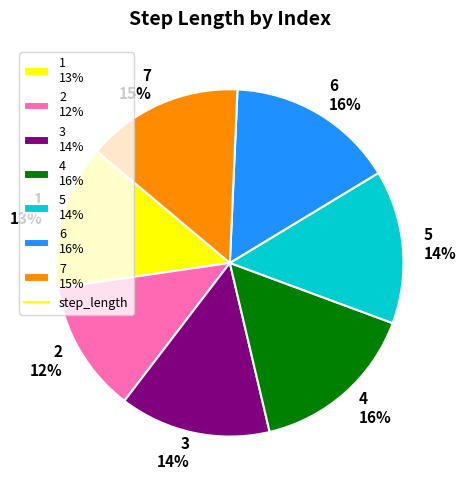

How many slices are in this pie chart?

7